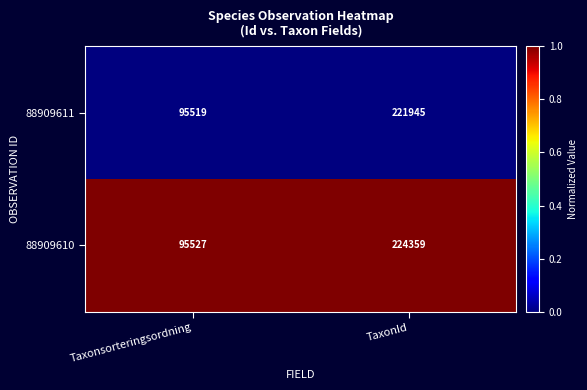

Which series changed the most between Taxonsorteringsordning and TaxonId?

88909610